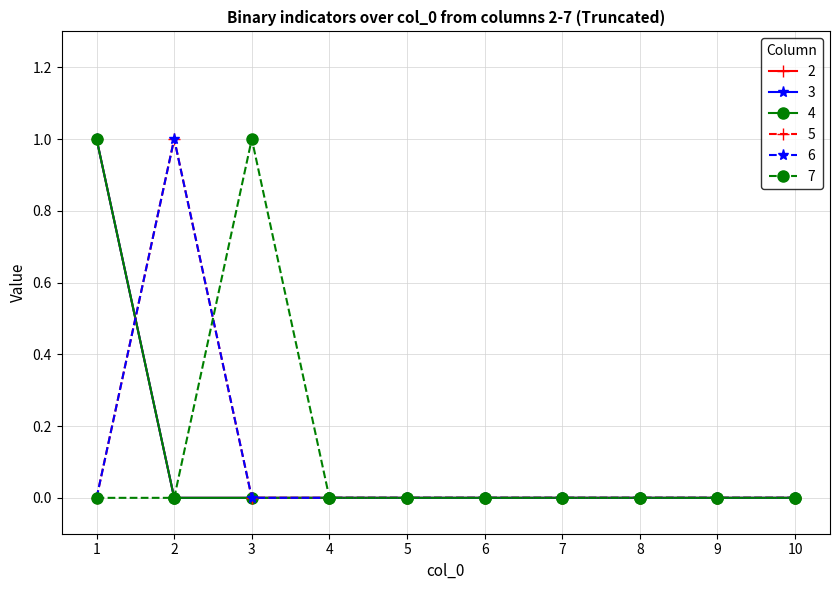

How many values in 5 are above zero?

1